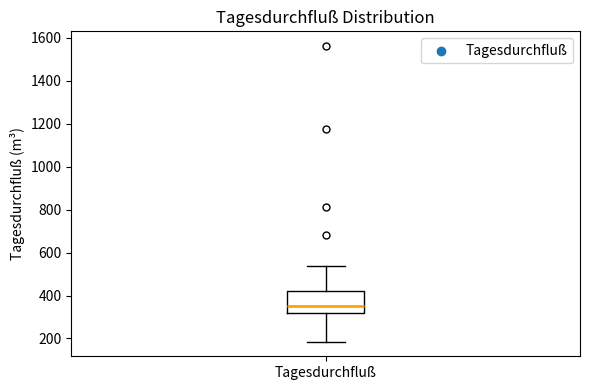

Read this box plot against the y-axis: the position of the median line, the range covered by the box, and the ends of both whiskers. The values are not printed on the chart, so give them approximately, as read against the axis.

median 360, box 320 to 420, whiskers 180 to 540